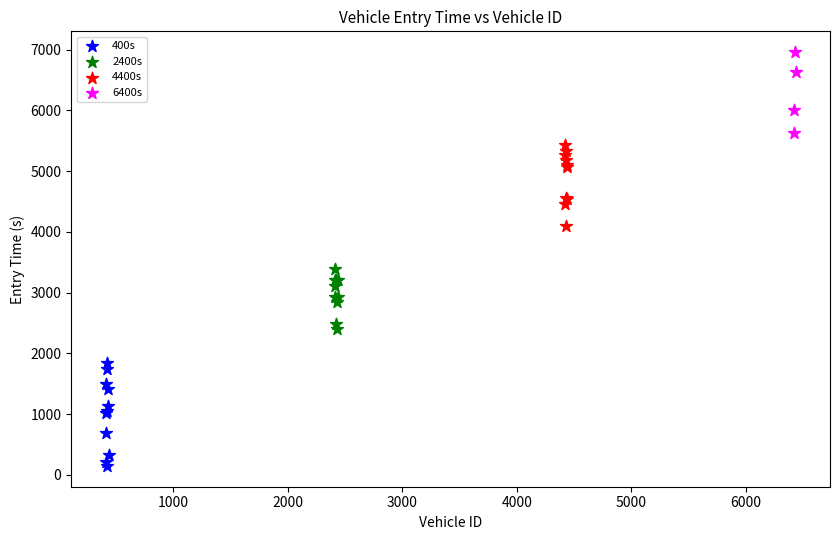

Which series reaches the maximum Y coordinate?

6400s